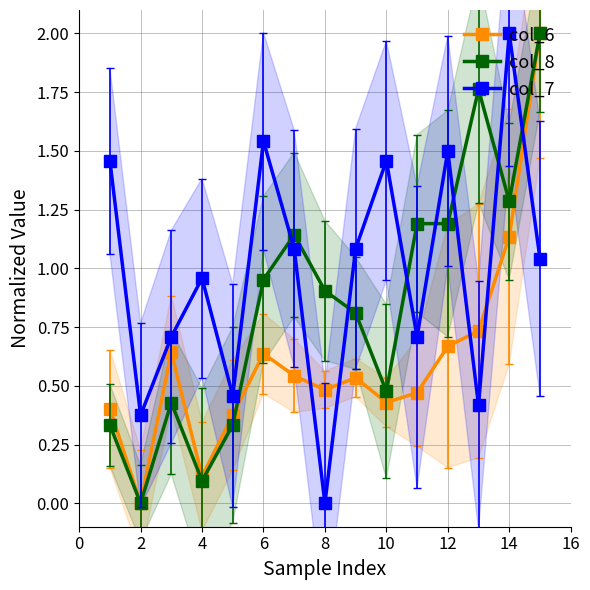

What is the difference between the maximum and minimum values in the col_7 series?

2.0